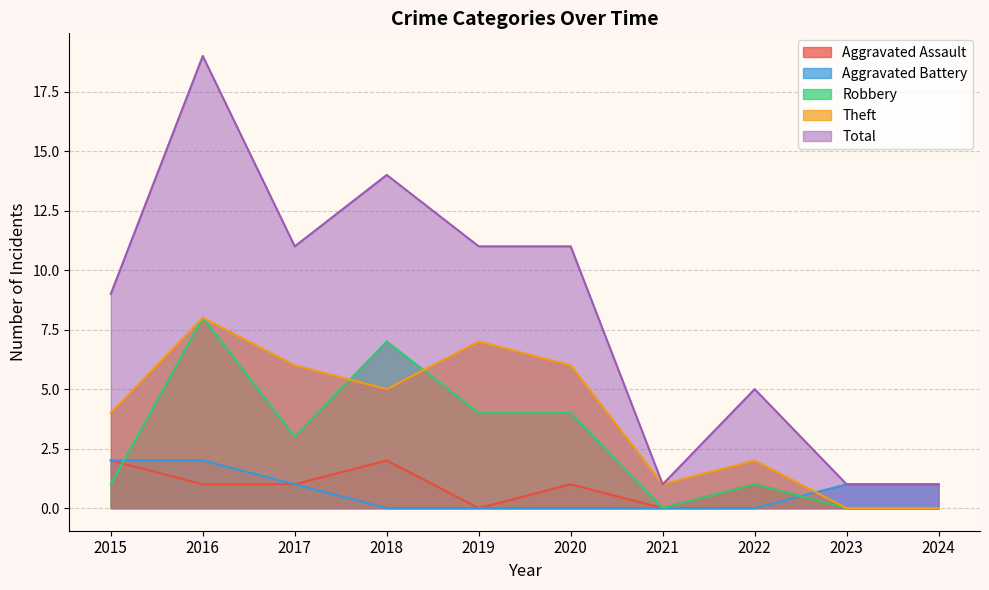

List the labels in order of Aggravated Assault value, largest first.

2015, 2018, 2016, 2017, 2020, 2022, 2019, 2021, 2023, 2024